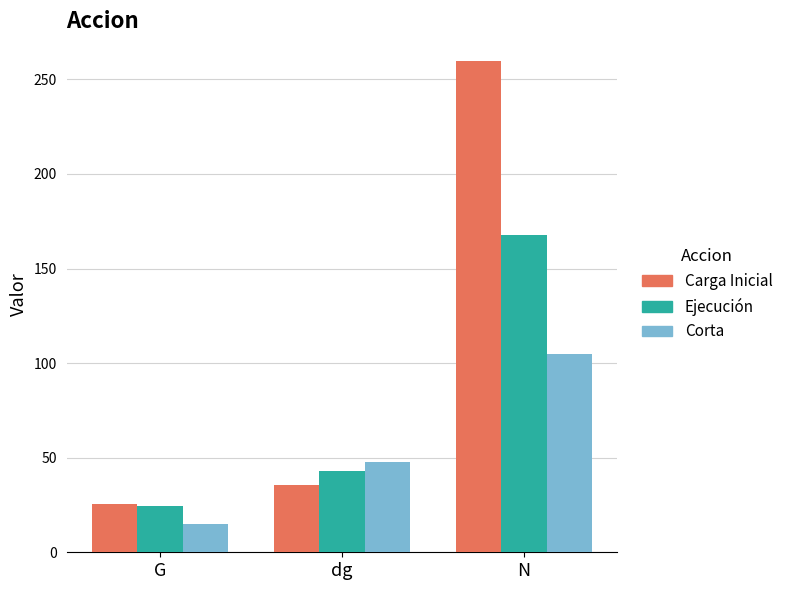

What is the label of the 1st bar from the right?

N